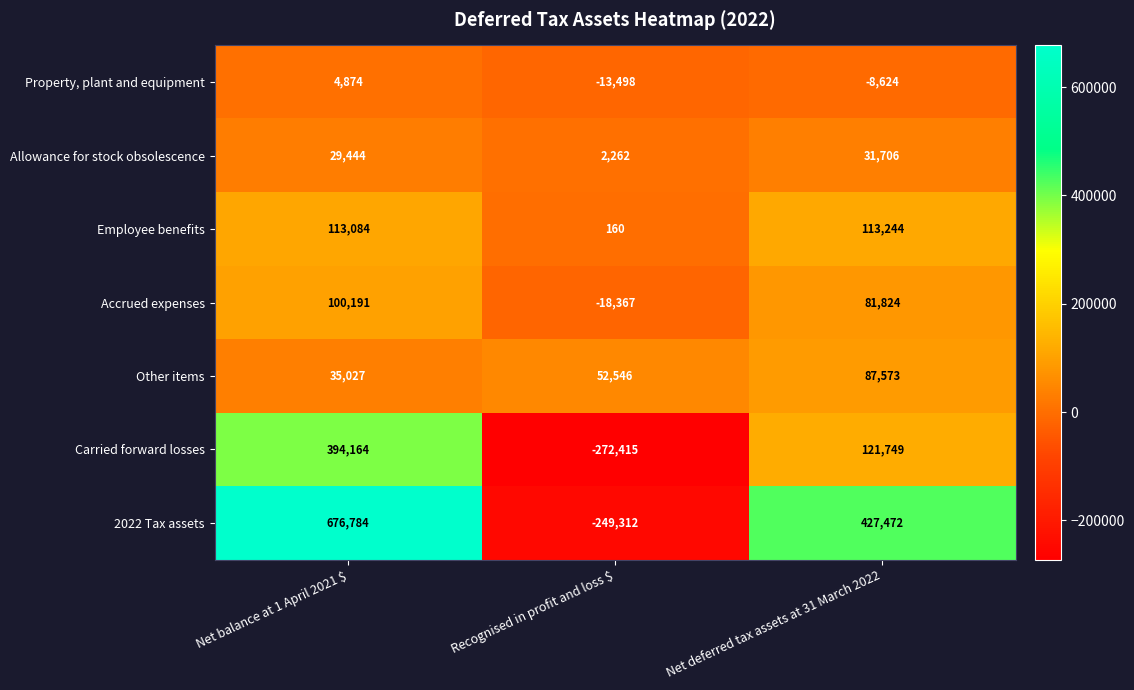

What is the spread (max minus min) of values at Net deferred tax assets at 31 March 2022?

436096